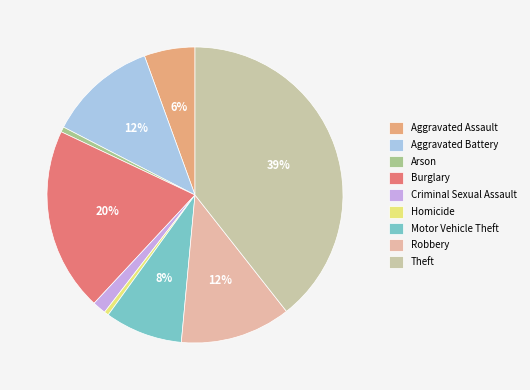

To the nearest percent, what is the difference between the largest and smallest slice percentages?

39%